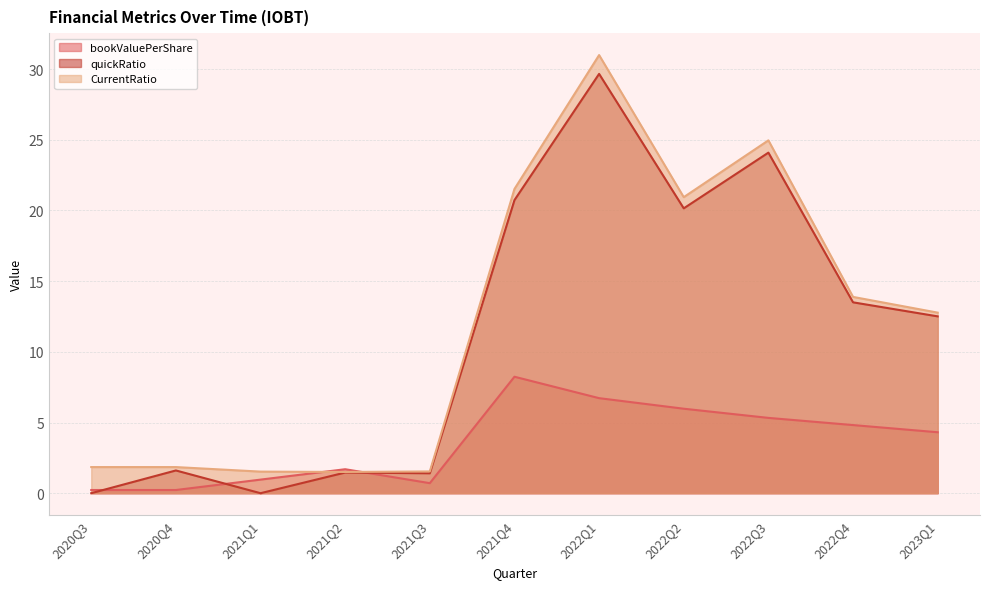

At which label does bookValuePerShare reach its minimum?

2020Q3